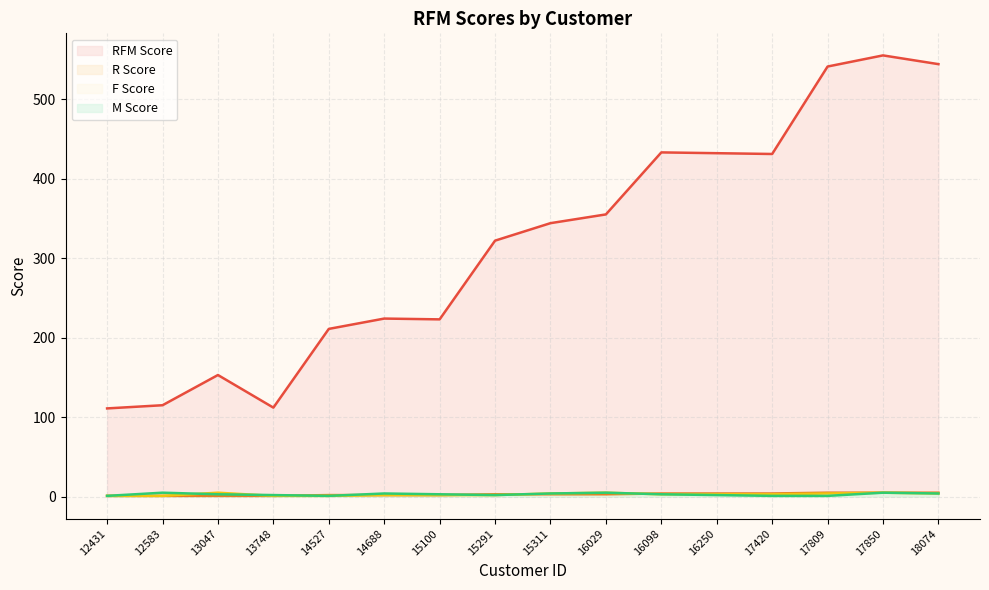

At which category is the sum across all series the highest?

17850